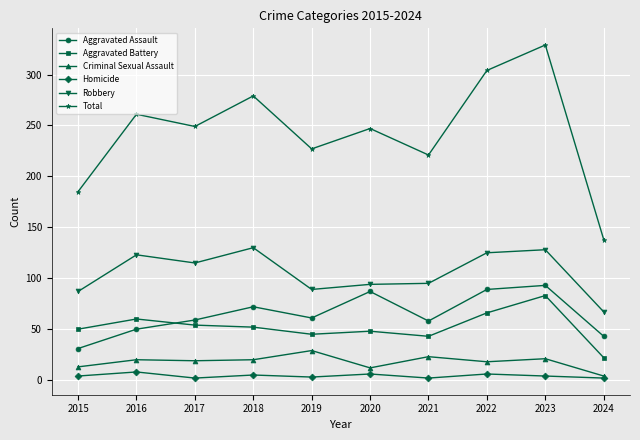

Read the Total value at 2024.

138